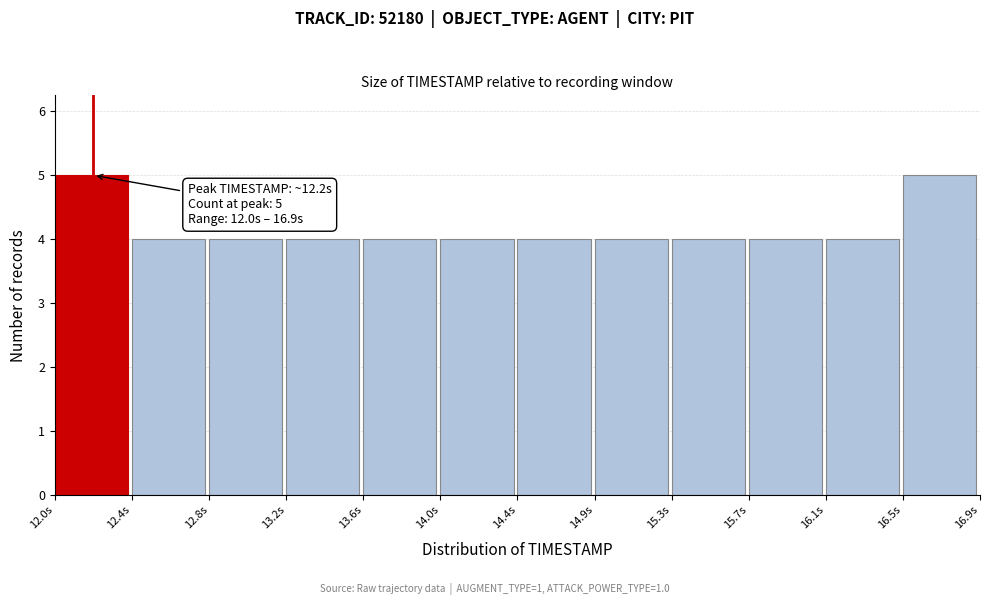

Reading left to right, list all the values displayed in this chart.

12.0s=5	12.4s=4	12.8s=4	13.2s=4	13.6s=4	14.0s=4	14.4s=4	14.9s=4	15.3s=4	15.7s=4	16.1s=4	16.5s=5